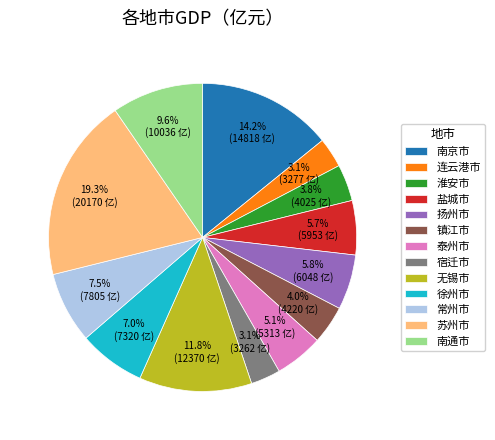

To the nearest percent, what is the average slice percentage?

8%